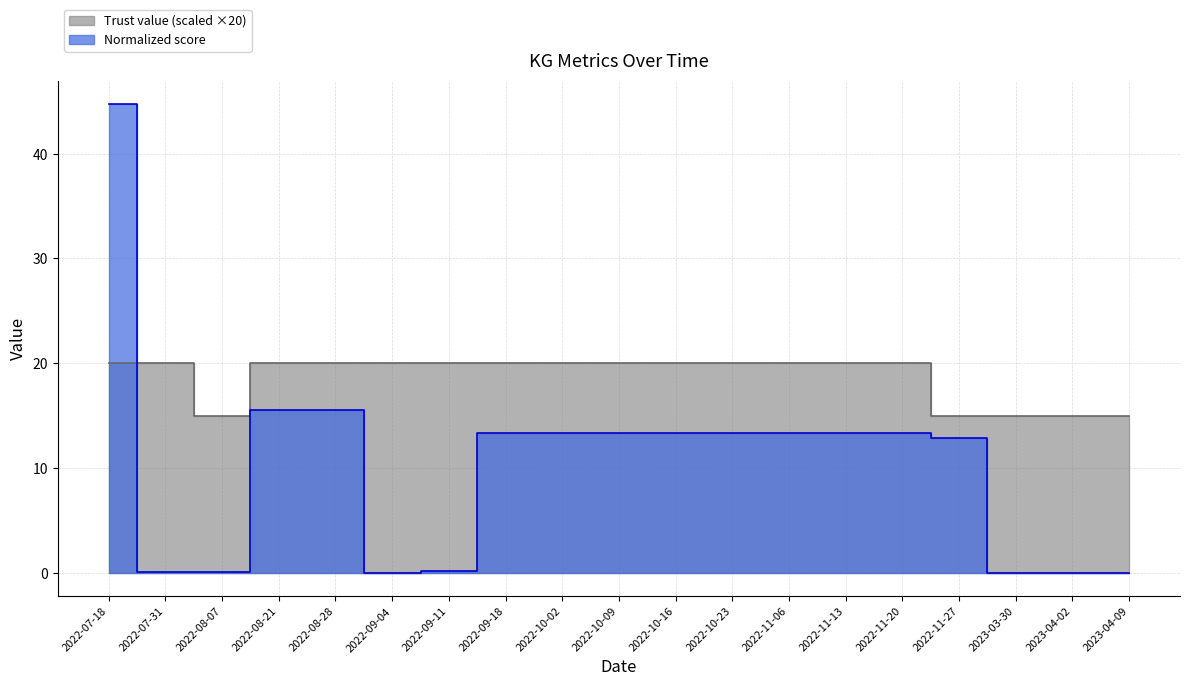

Rank the series by their maximum value, from lowest to highest.

Trust value, Normalized score